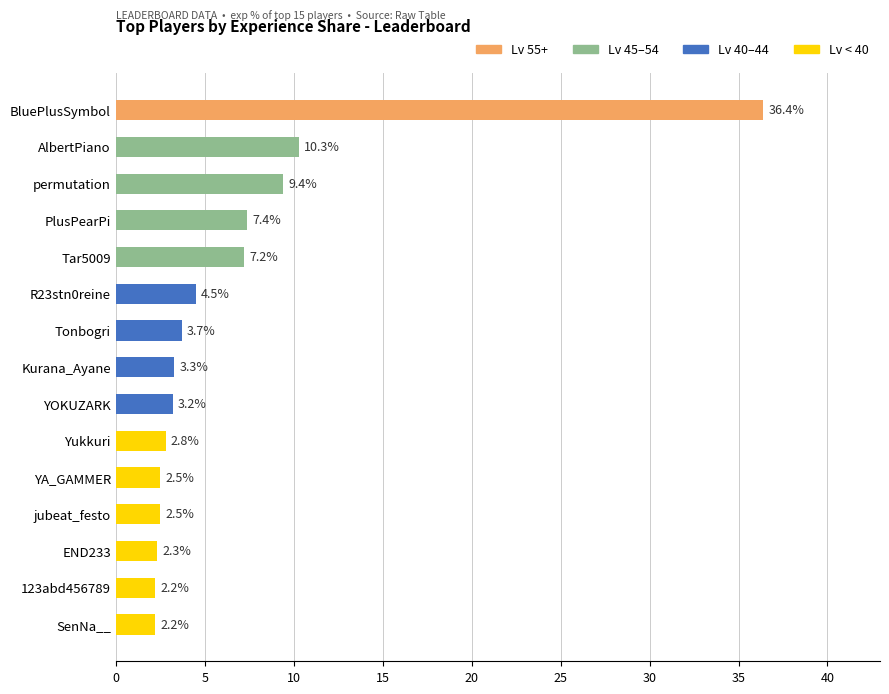

Reading top to bottom, transcribe all the data shown in this chart.

BluePlusSymbol=36.4	AlbertPiano=10.3	permutation=9.4	PlusPearPi=7.4	Tar5009=7.2	R23stn0reine=4.5	Tonbogri=3.7	Kurana_Ayane=3.3	YOKUZARK=3.2	Yukkuri=2.8	YA_GAMMER=2.5	jubeat_festo=2.5	END233=2.3	123abd456789=2.2	SenNa__=2.2